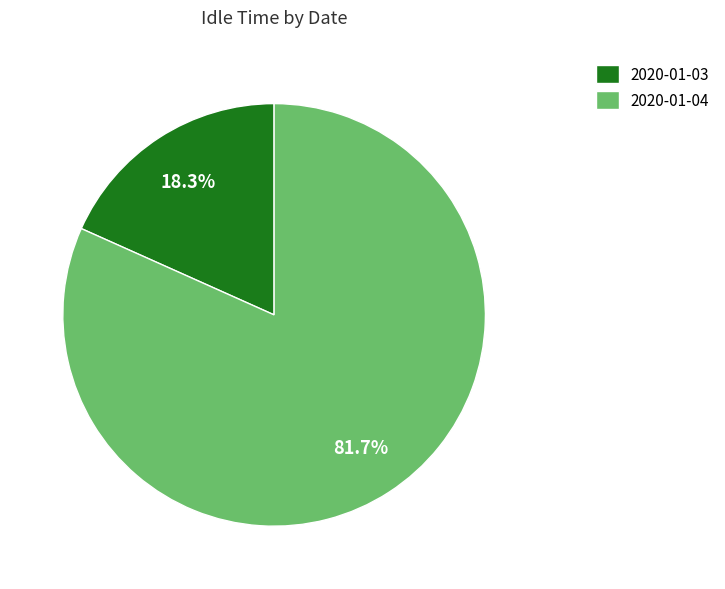

Between 2020-01-04 and 2020-01-03, which is larger?

2020-01-04